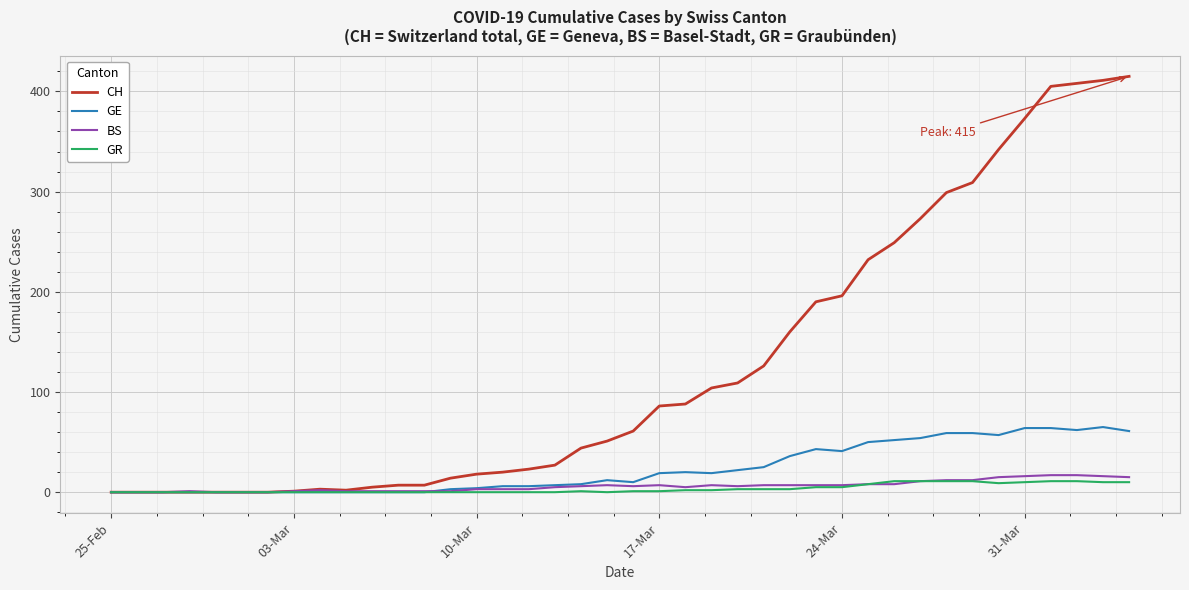

Which series has the largest range (max minus min)?

CH